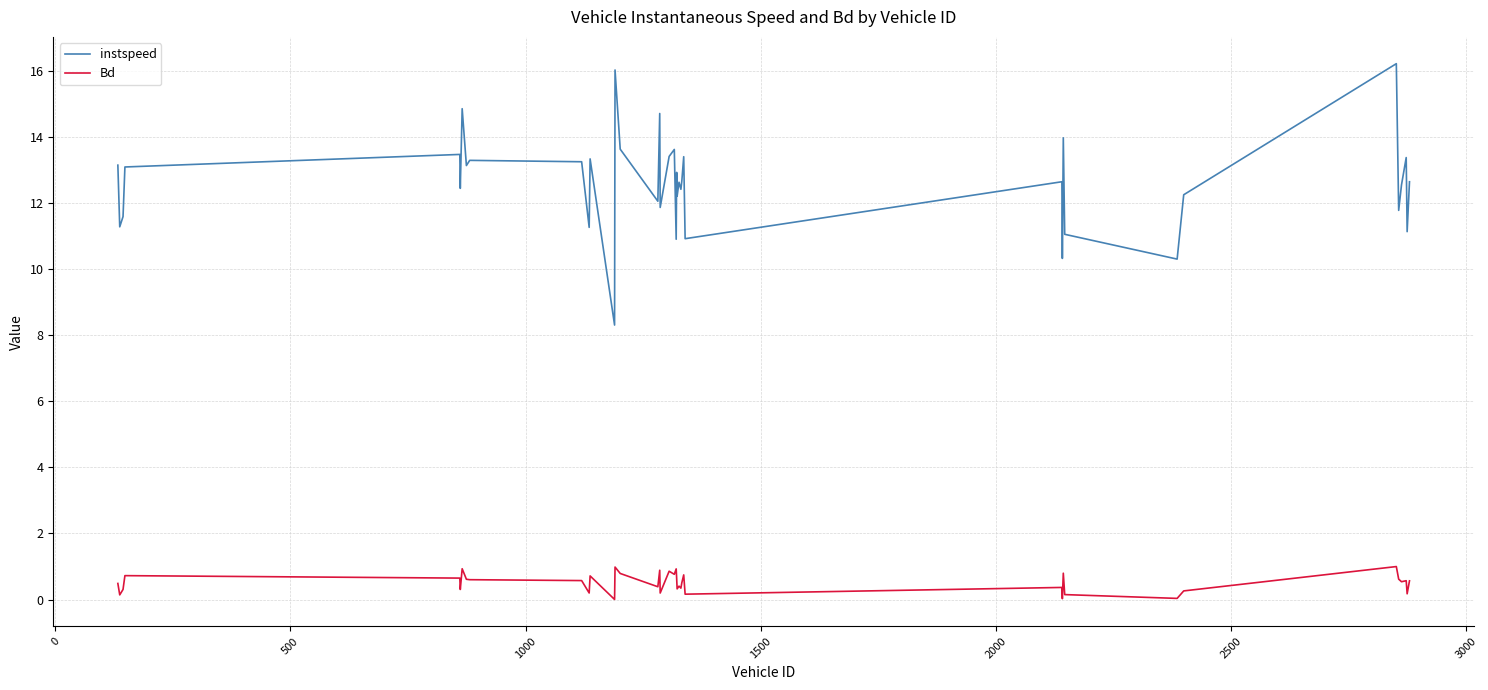

What is the lowest value of the instspeed series?

8.3